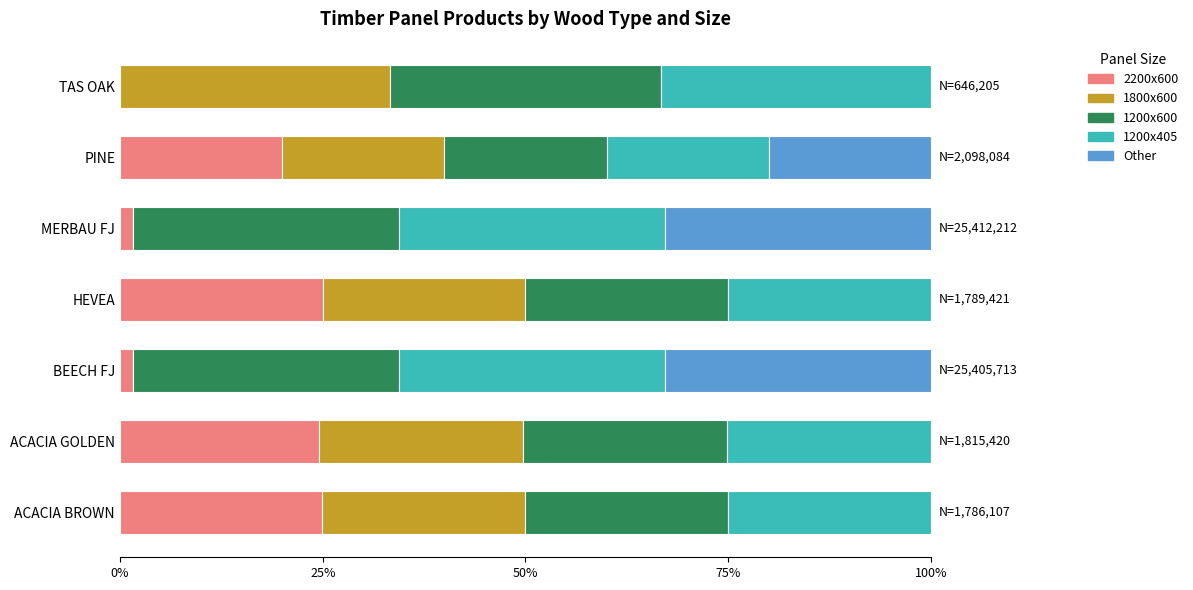

Is it true that 2200x600 equals 25.0 at HEVEA?

True